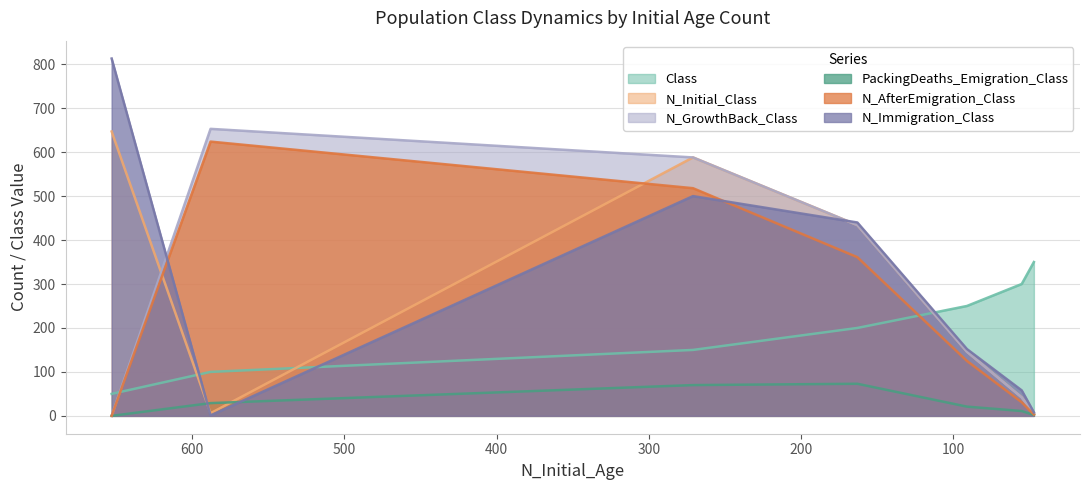

Reading right to left, transcribe all the data shown in this chart.

Class: 350	300	250	200	150	100	50
N_Initial_Class: 5	42	146	434	588	6	647
N_GrowthBack_Class: 5	42	146	434	588	653	0
PackingDeaths_Emigration_Class: 2	11	21	73	70	29	0
N_AfterEmigration_Class: 3	31	125	361	518	624	0
N_Immigration_Class: 8	58	152	440	500	1	813